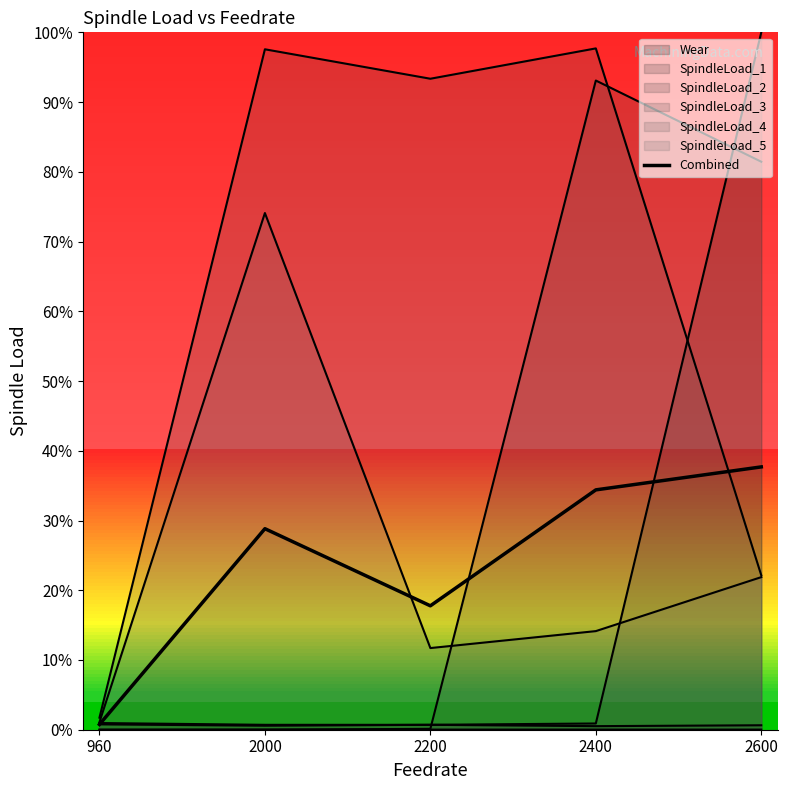

Reading left to right, extract all data points from this chart.

960=0.0	2000=0.3	2200=0.2	2400=0.3	2600=0.4